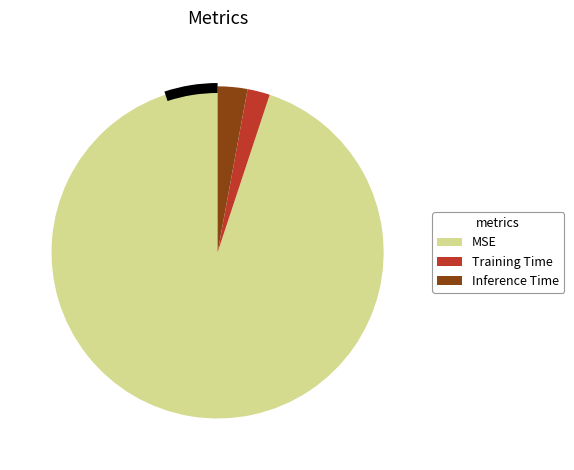

Which slice is the smallest?

Training Time